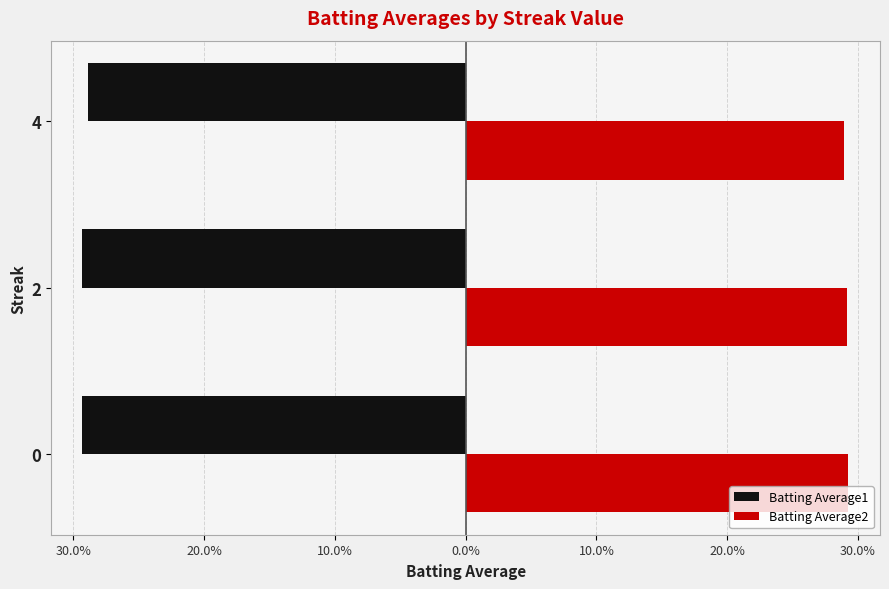

What are all the series names shown in the legend?

Batting Average1, Batting Average2